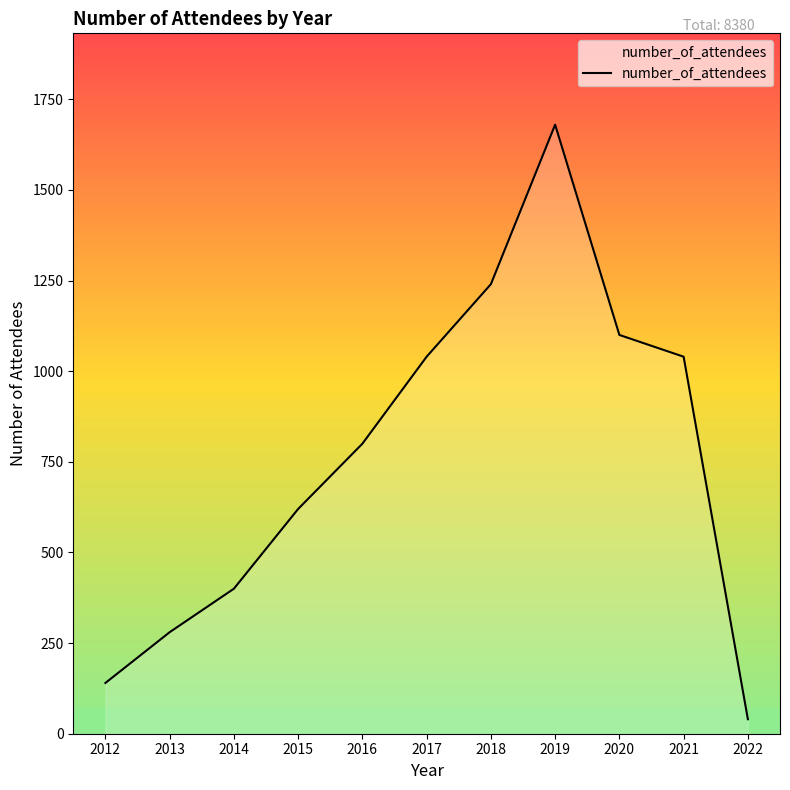

How many interior local peaks (higher than both neighbors) does the data have?

1